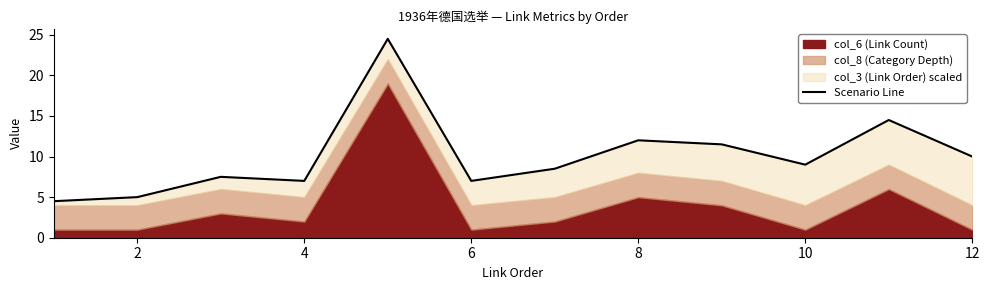

What is the ratio of the value at 2 to the value at 8?

0.4